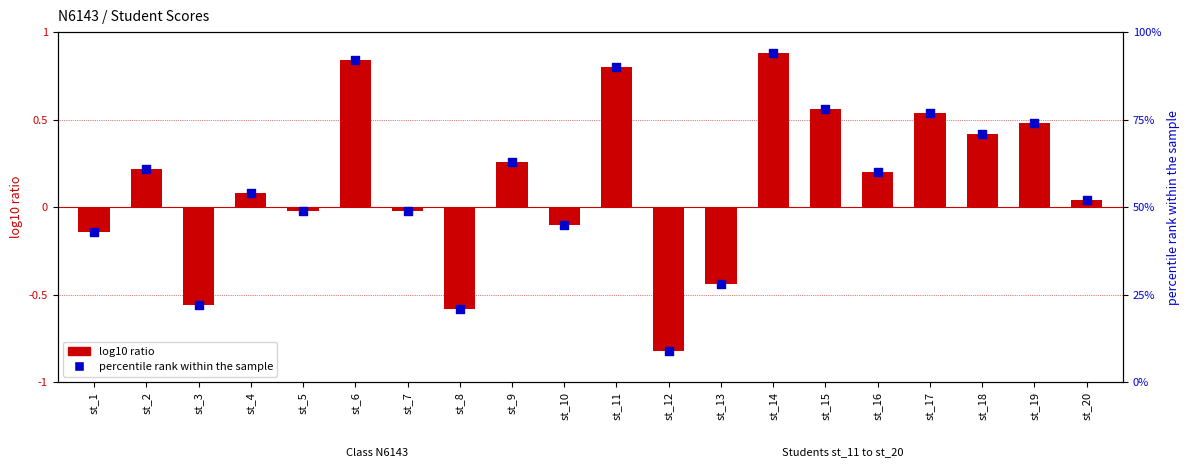

What are all the series names shown in the legend?

log10 ratio, percentile rank within the sample